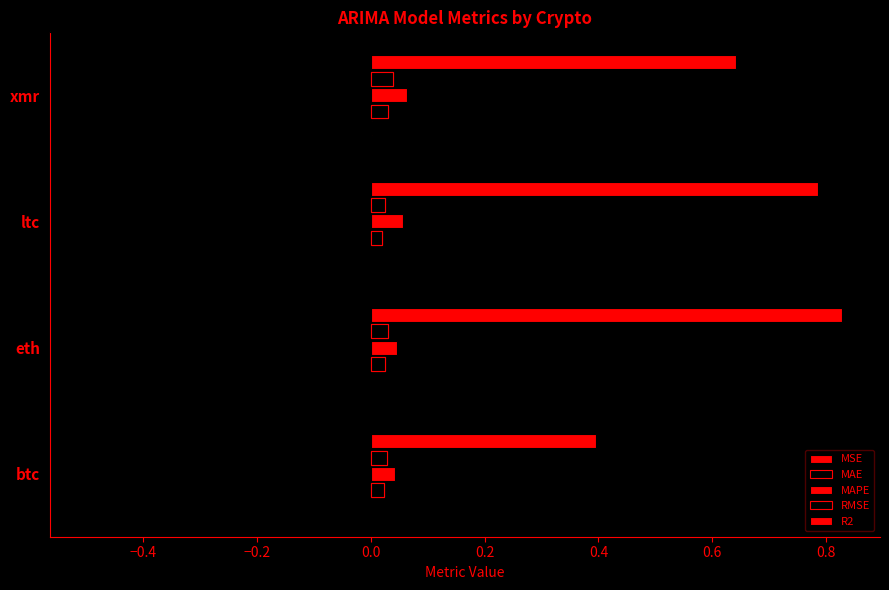

What is the total value across all series at xmr?

0.8